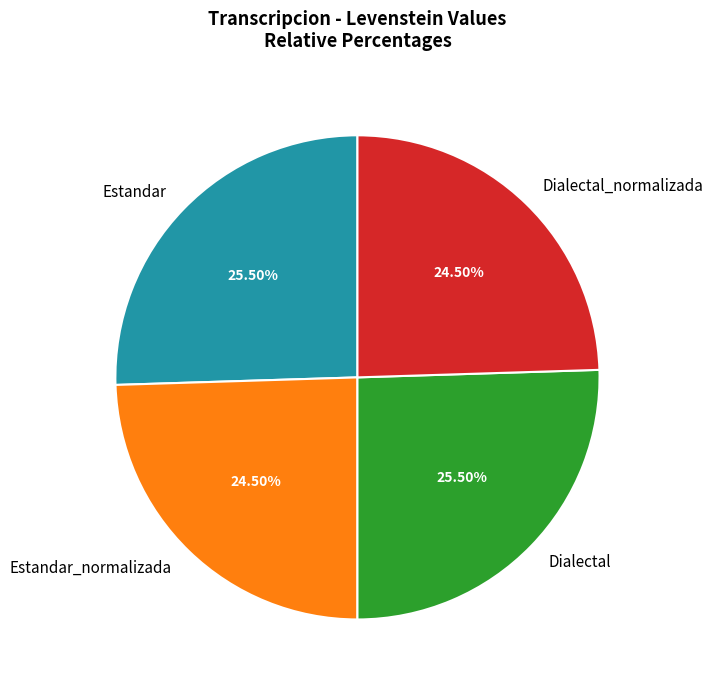

Approximately how many times larger is the value at Estandar compared to Dialectal?

1.0